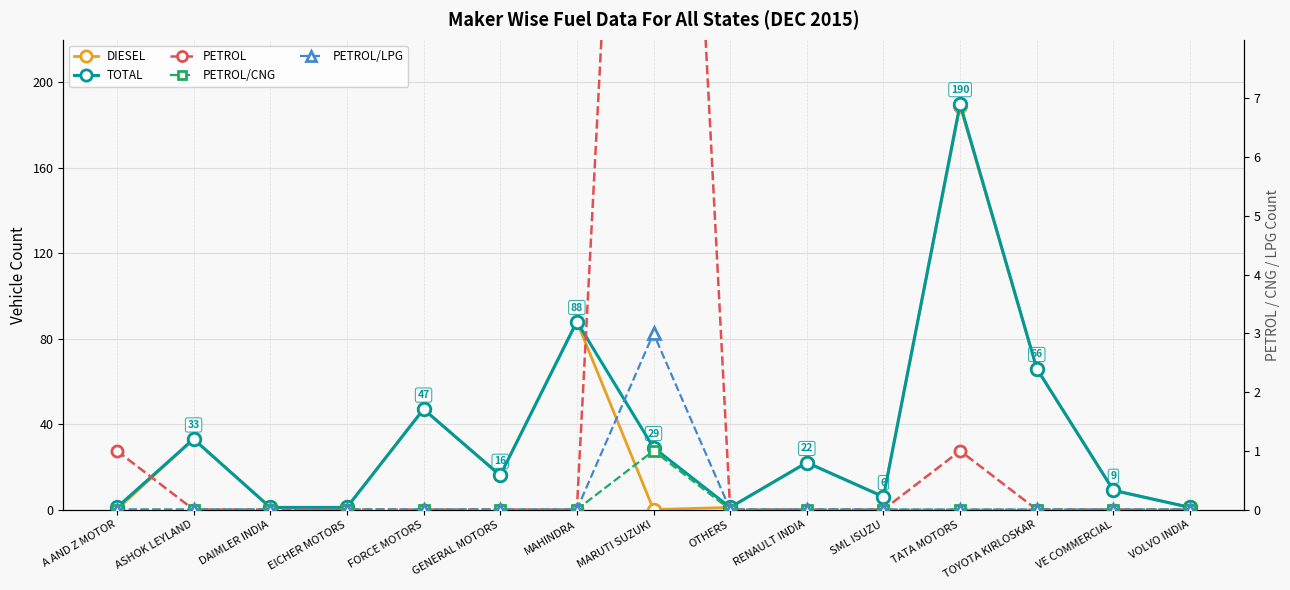

What is the label of the 4th point from the left?

EICHER MOTORS